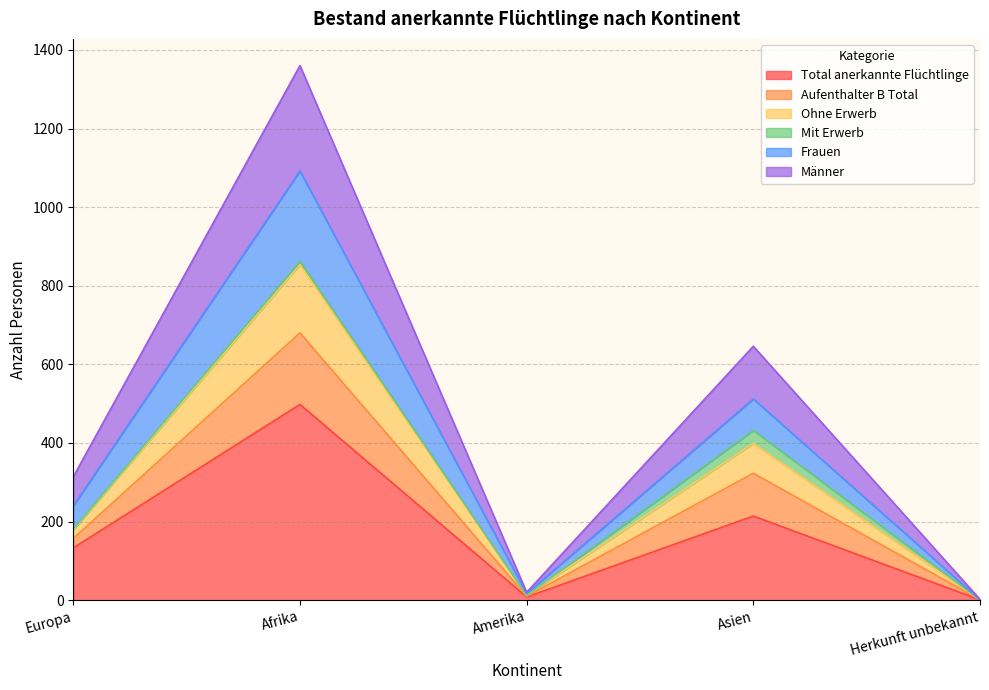

True or false: Frauen has more than 0 points higher than both neighbors.

True